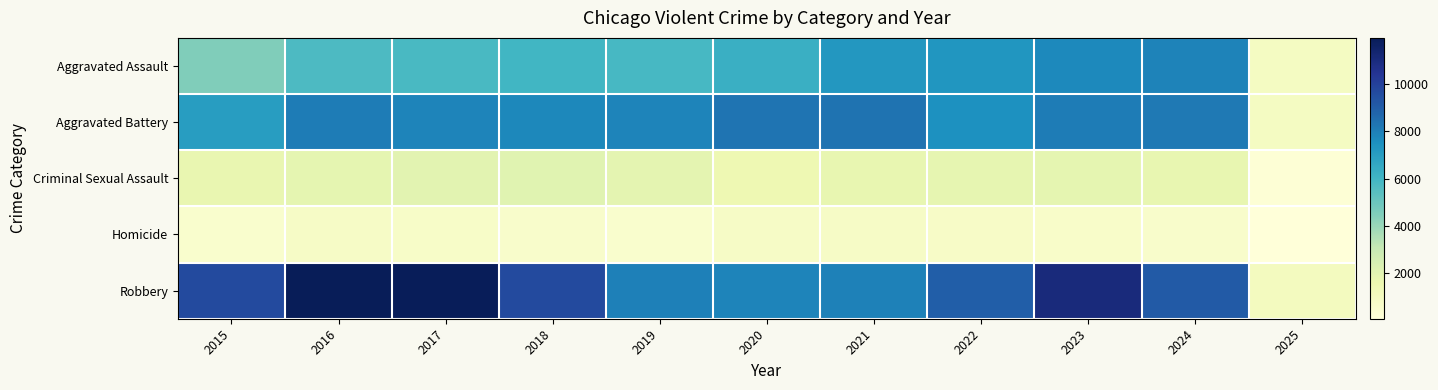

How many series are shown in this chart?

5